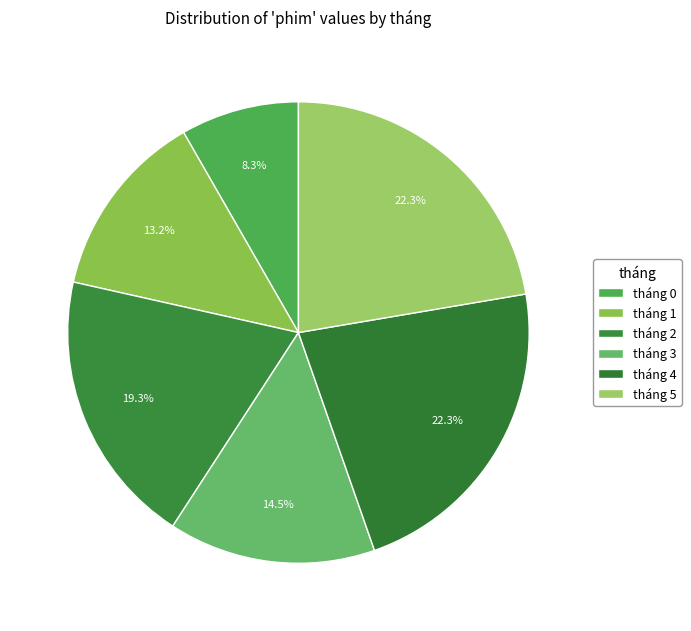

Which slice is the smallest?

tháng 0